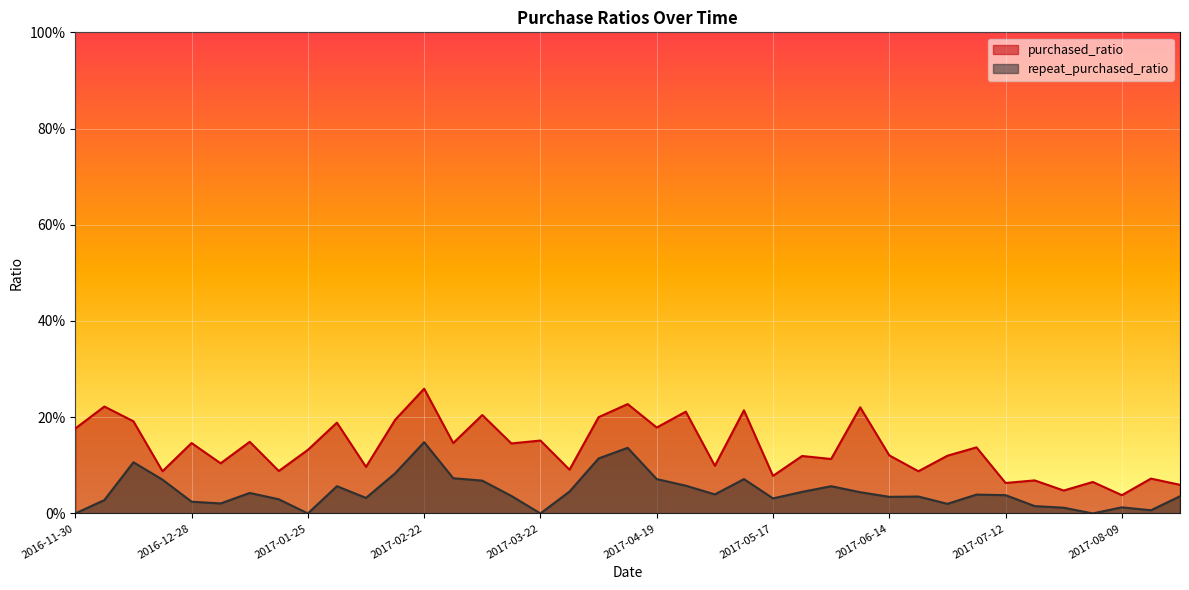

List the series in order of their peak value, highest first.

purchased_ratio, repeat_purchased_ratio